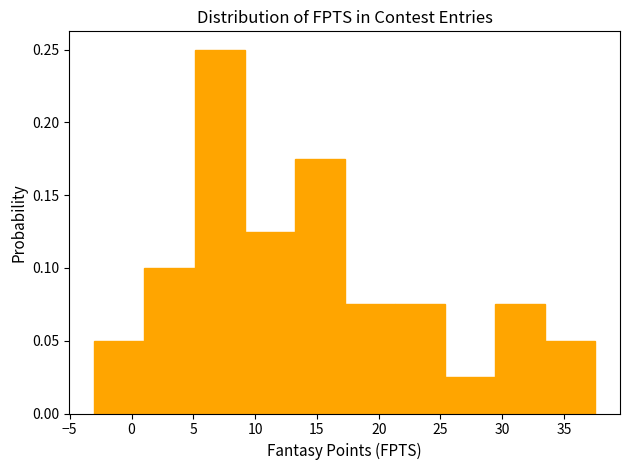

Reading left to right, list every bar in this chart as the range it spans on the x-axis followed by its height. Neither the bar edges nor the heights are printed on the chart, so give them approximately, as read against the axes.

-3.00 to 1.05: 0.050
1.05 to 5.10: 0.100
5.10 to 9.15: 0.250
9.15 to 13.20: 0.125
13.20 to 17.25: 0.175
17.25 to 21.30: 0.075
21.30 to 25.35: 0.075
25.35 to 29.40: 0.025
29.40 to 33.45: 0.075
33.45 to 37.50: 0.050